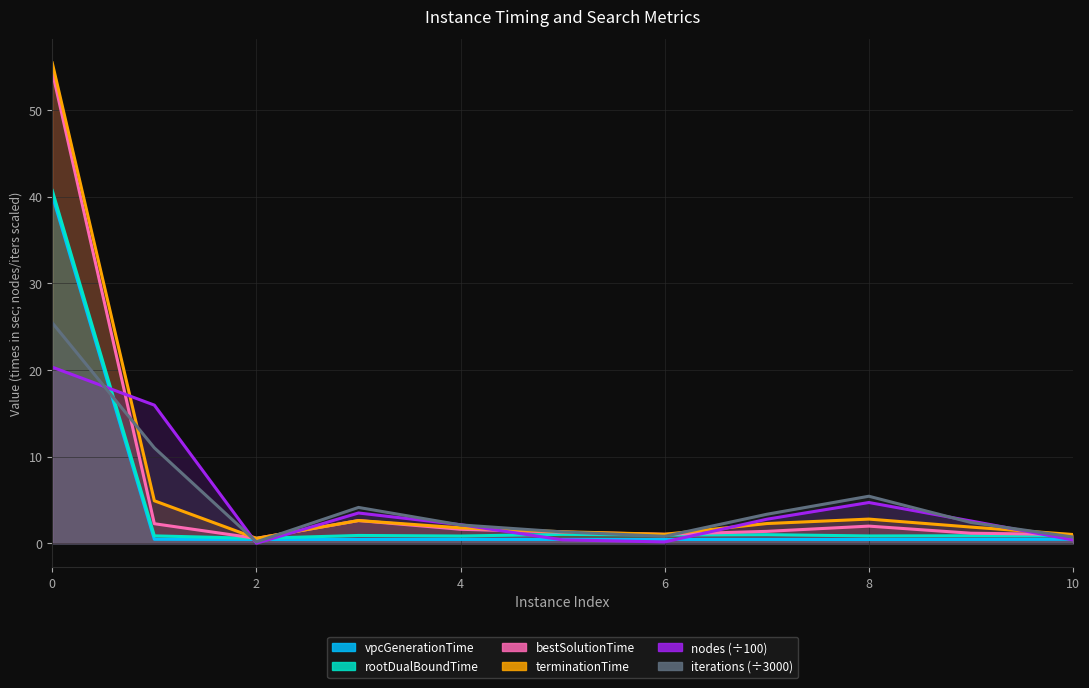

At which label does rootDualBoundTime reach its minimum?

2